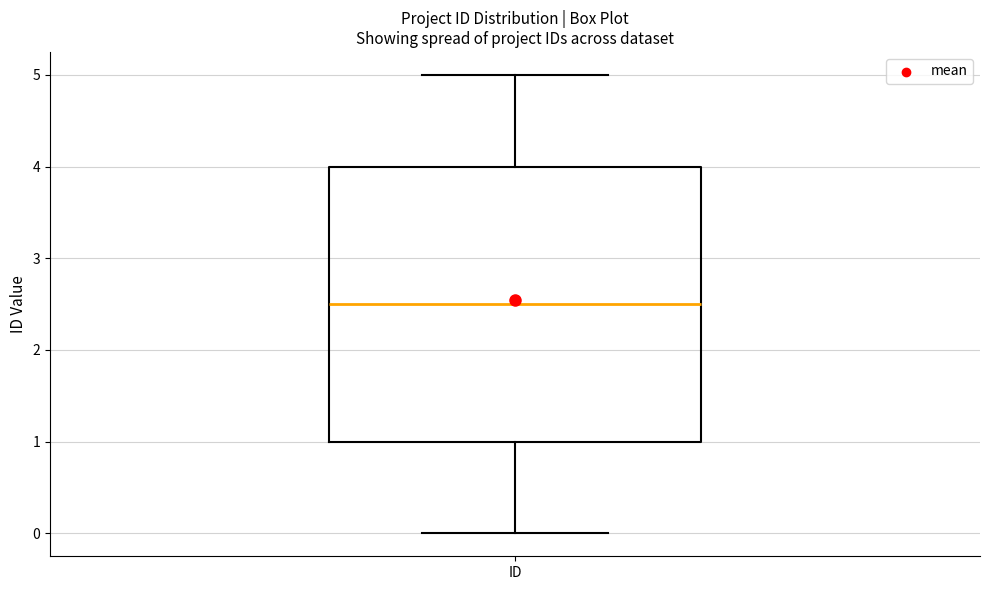

Transcribe this box plot: give where the median line is, the range the box spans, and where the two whiskers end, as read against the y-axis. The values are not printed on the chart, so give them approximately, as read against the axis.

median 2.5, box 1.0 to 4.0, whiskers 0.0 to 5.0